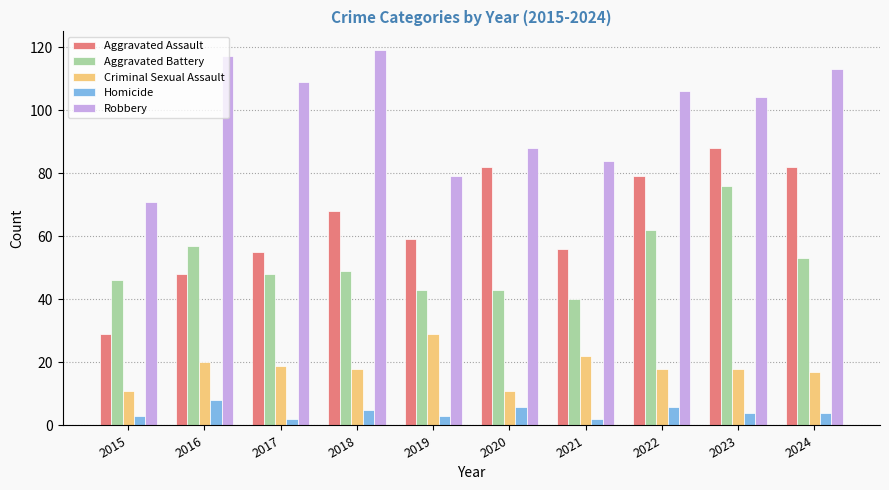

What is the greatest value displayed?

119